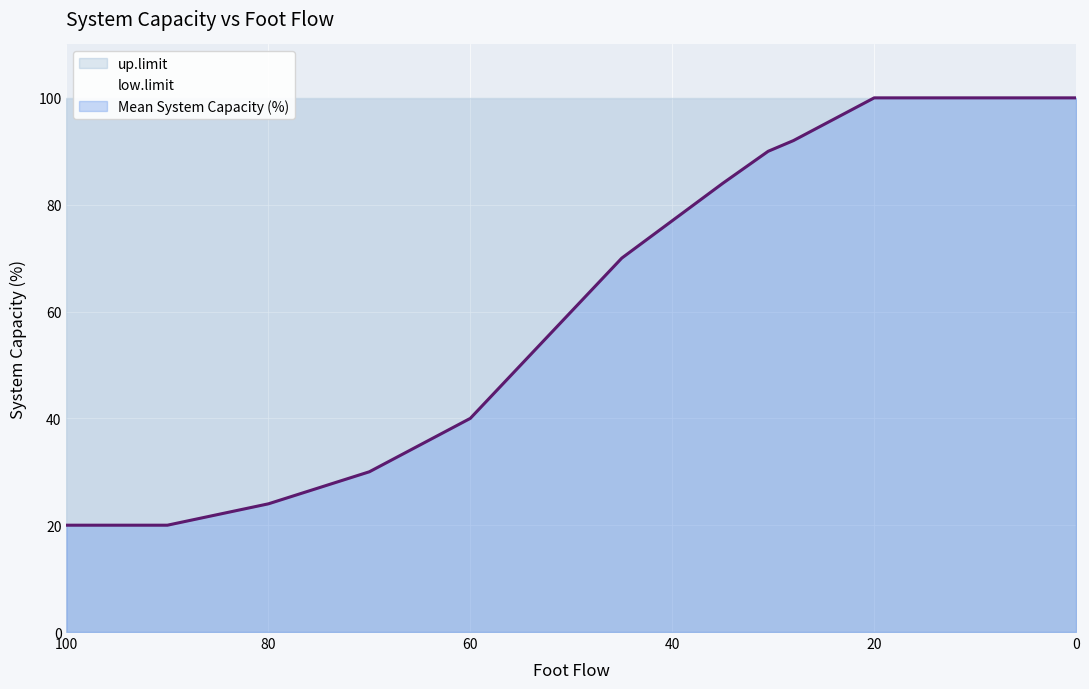

Where is Mean System Capacity (%) nearest to the value 60?

50